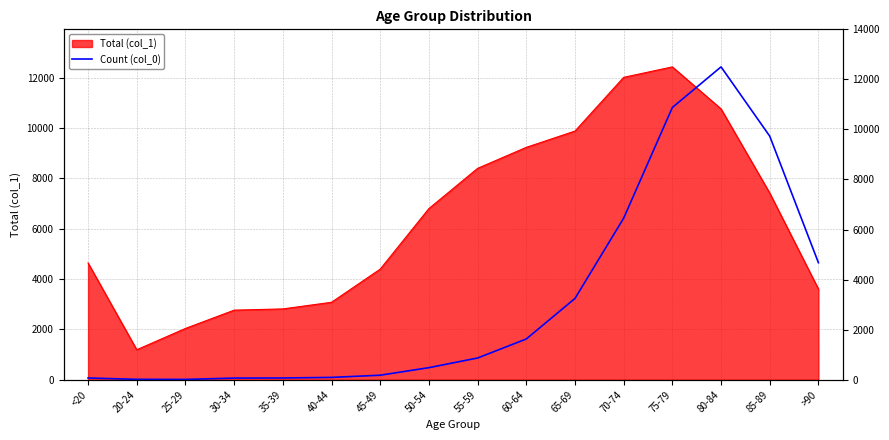

Is it true that the value at 70-74 is 2443.7?

False